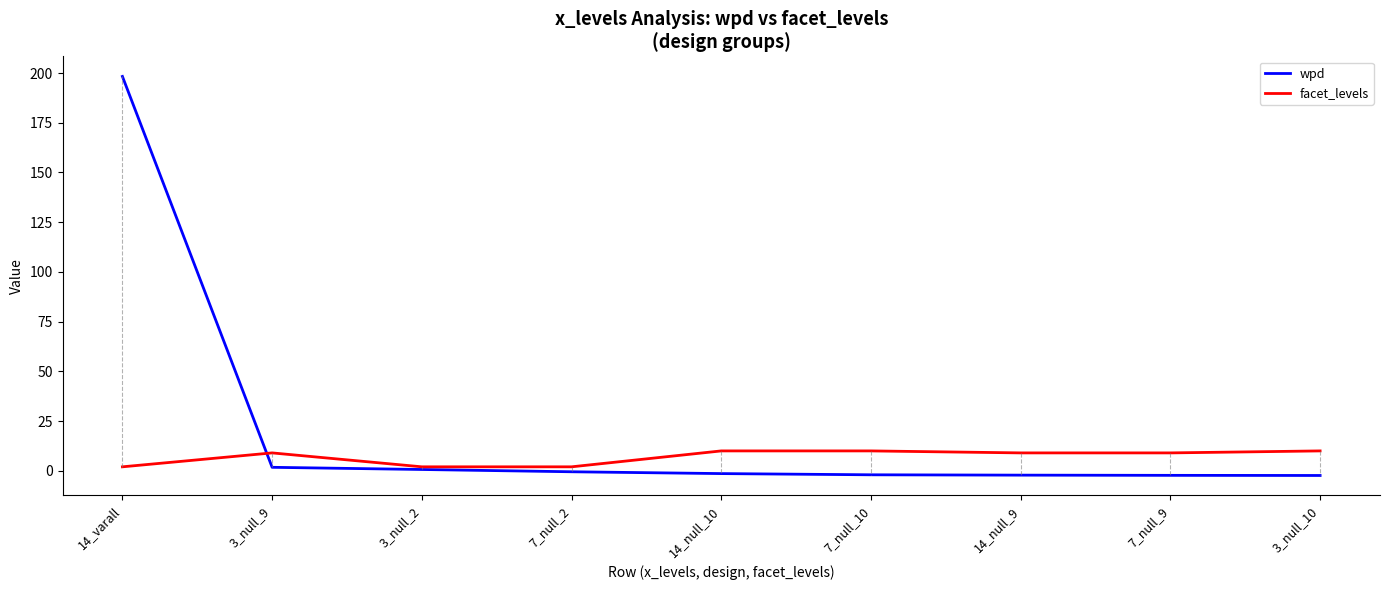

Is the value of wpd at 14_varall greater than the value of facet_levels at 7_null_10?

Yes